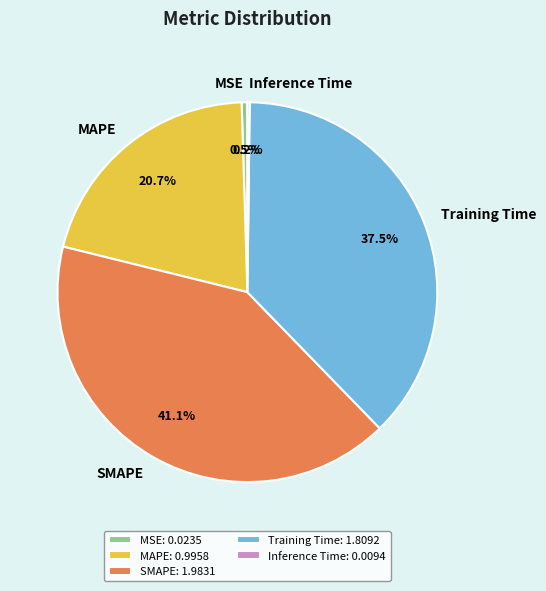

What percentage do Training Time and MAPE together represent?

58.2%